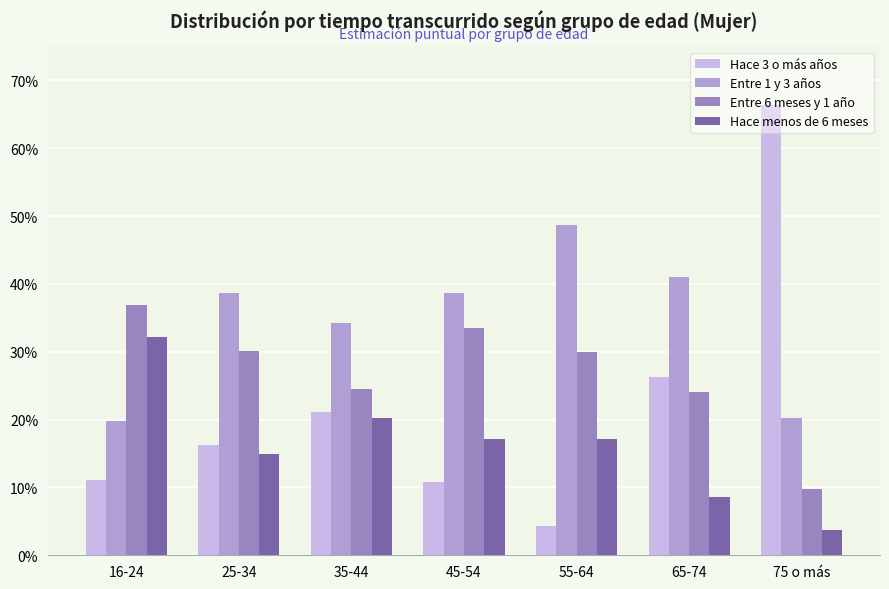

What is the total value across all series at 55-64?

1.0